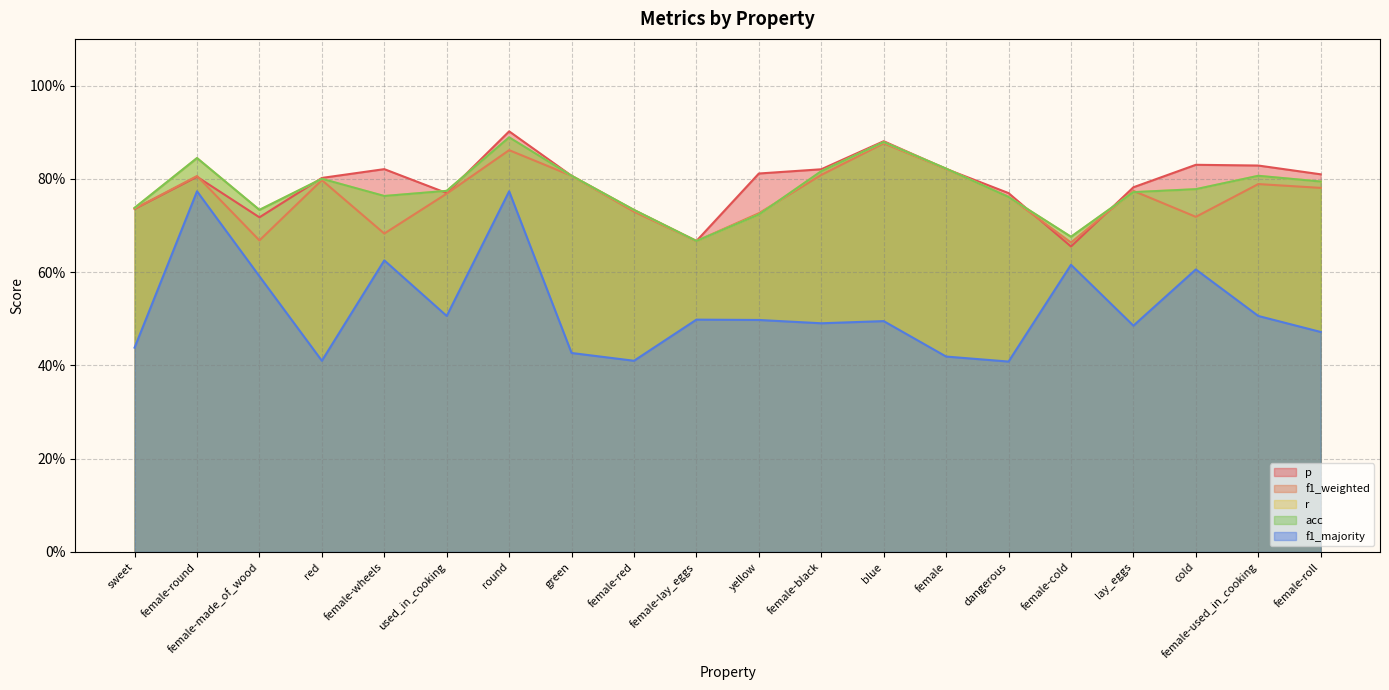

Which category has the lowest value in the r series?

female-lay_eggs